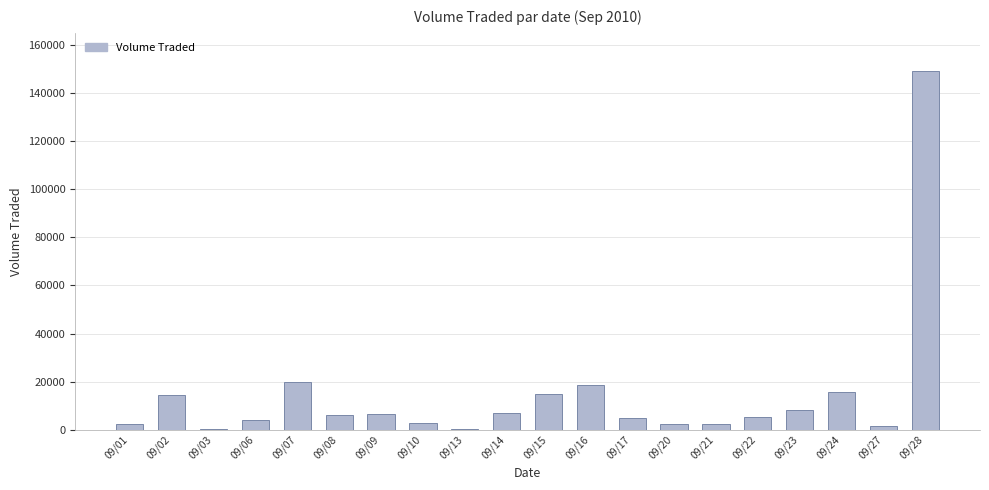

What is the ratio of the value at 09/23 to the value at 09/07?

0.4